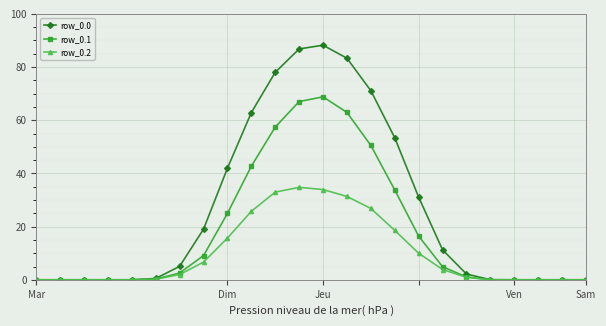

What is the highest value of the row_0.1 series?

68.8